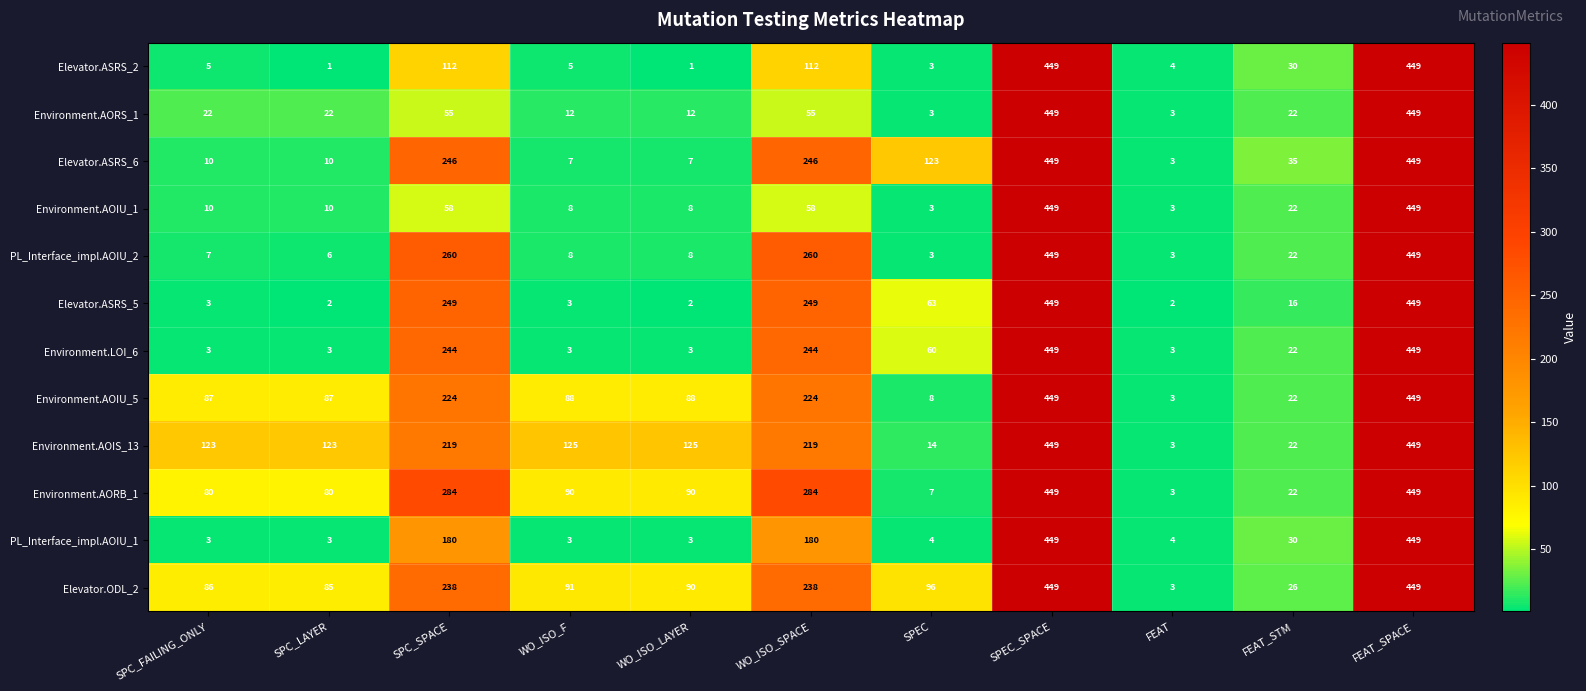

Which series has the largest total across all categories?

Environment.AOIS_13